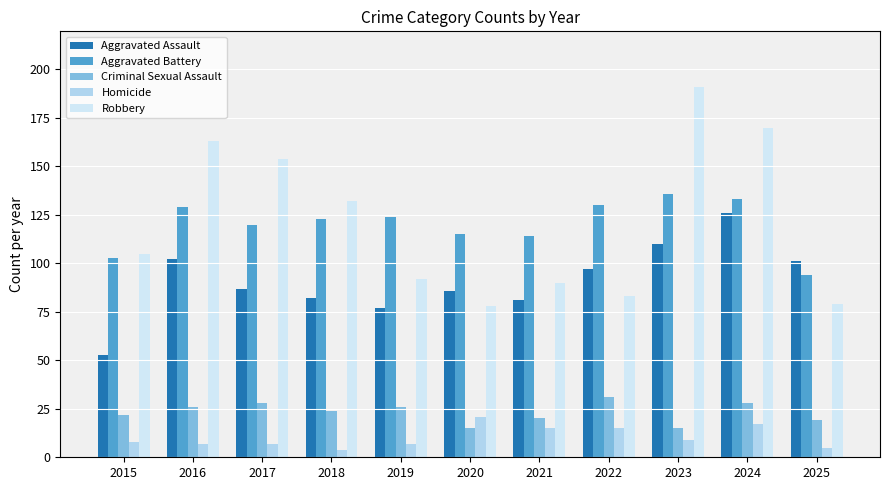

How many distinct data groups are displayed?

5